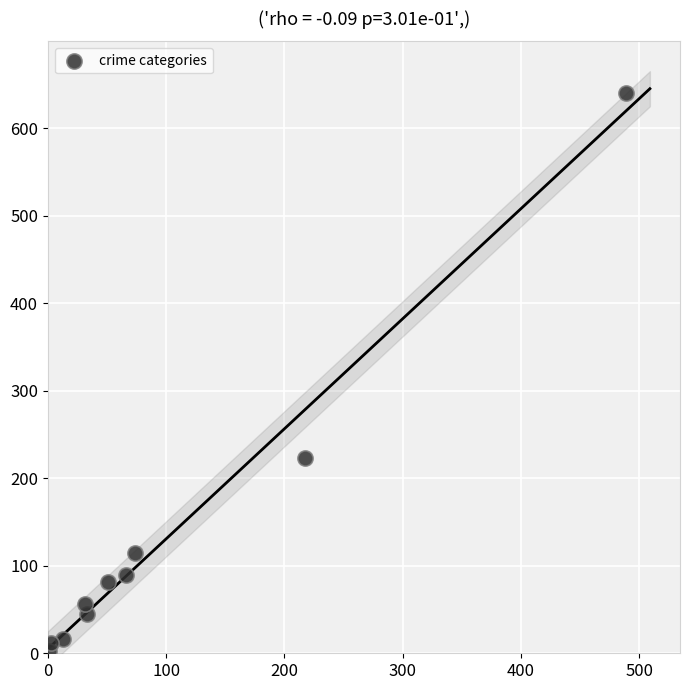

What is the average X value?

98